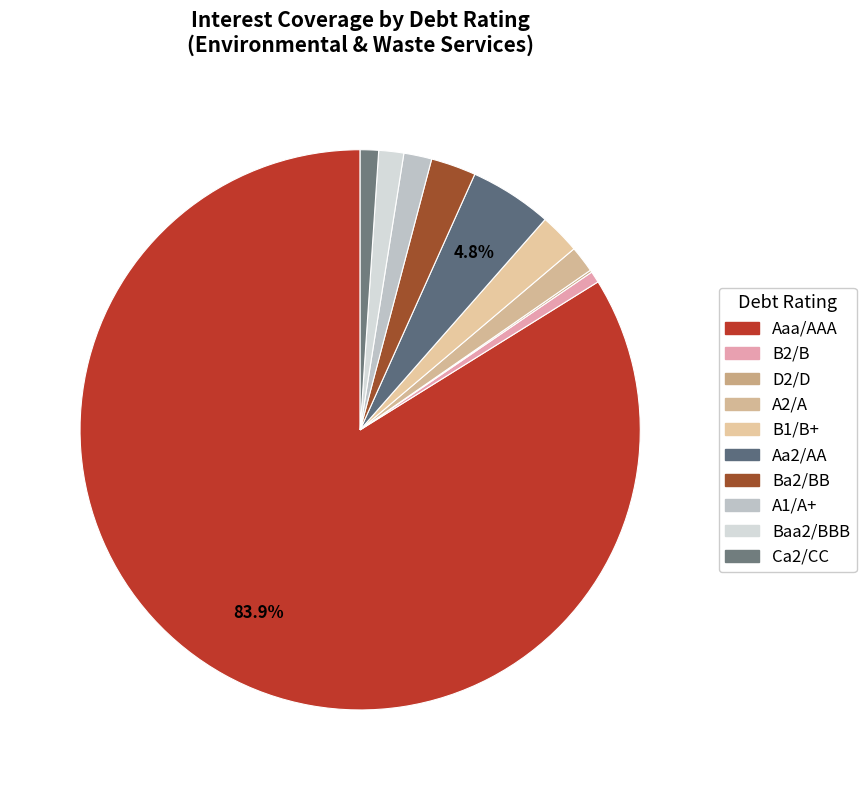

Is there any slice that represents more than half of the pie?

Yes